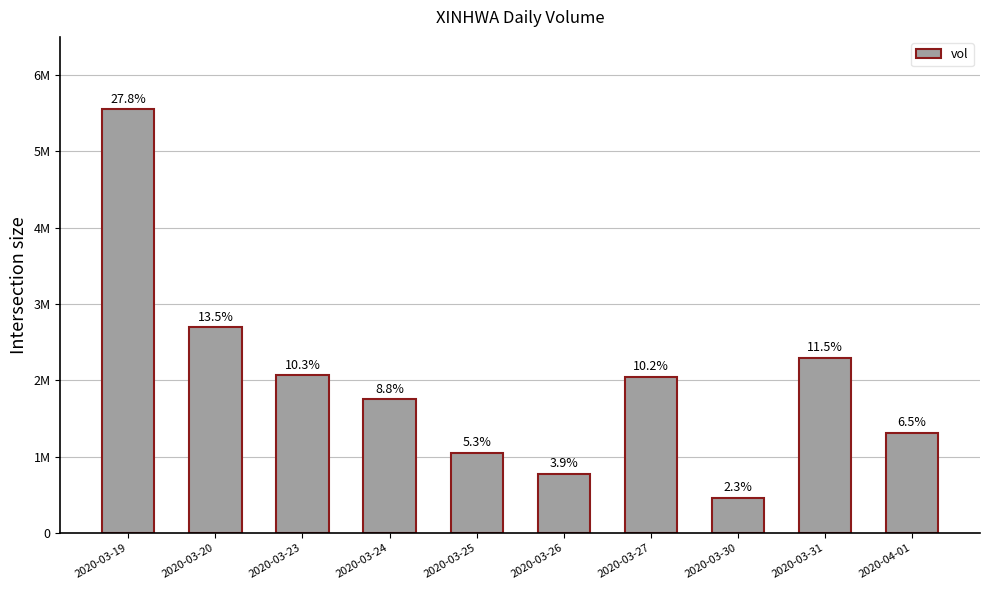

The chart shows a value of 775900 at 2020-03-26. True or false?

True